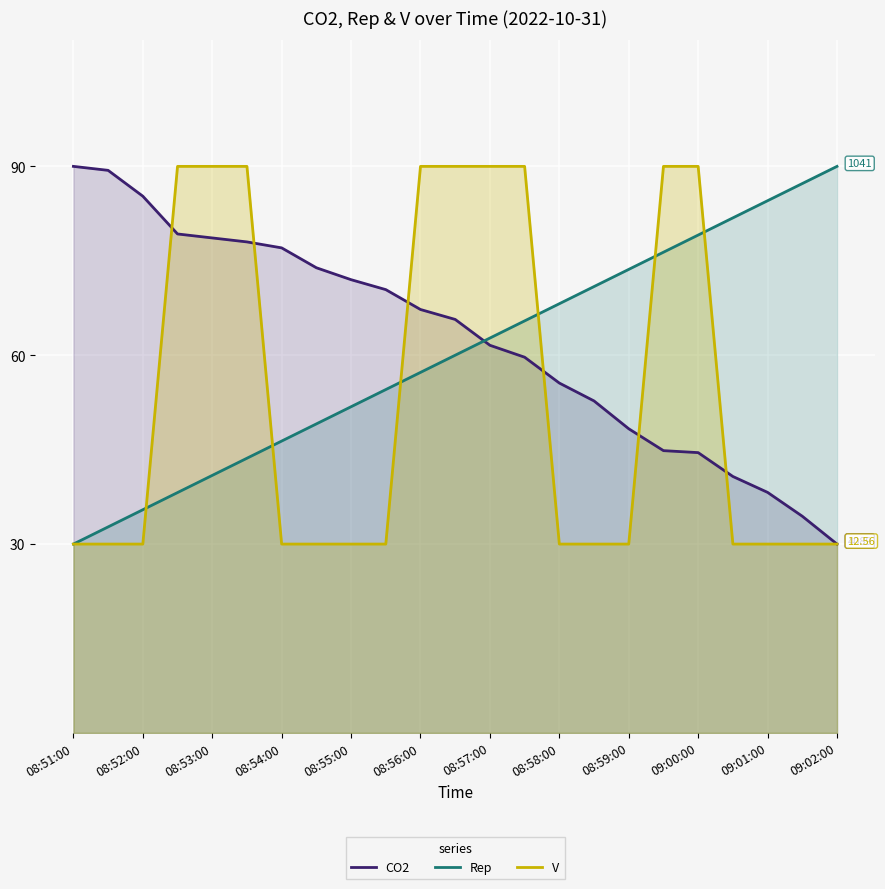

Which series has the widest spread of values?

CO2